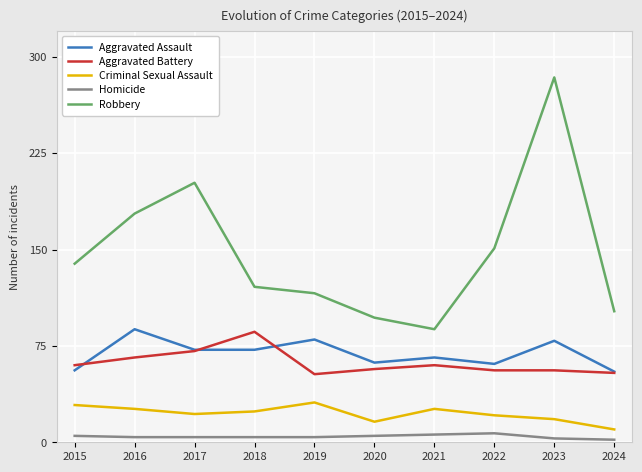

How many values in the Aggravated Battery series are below 60?

5